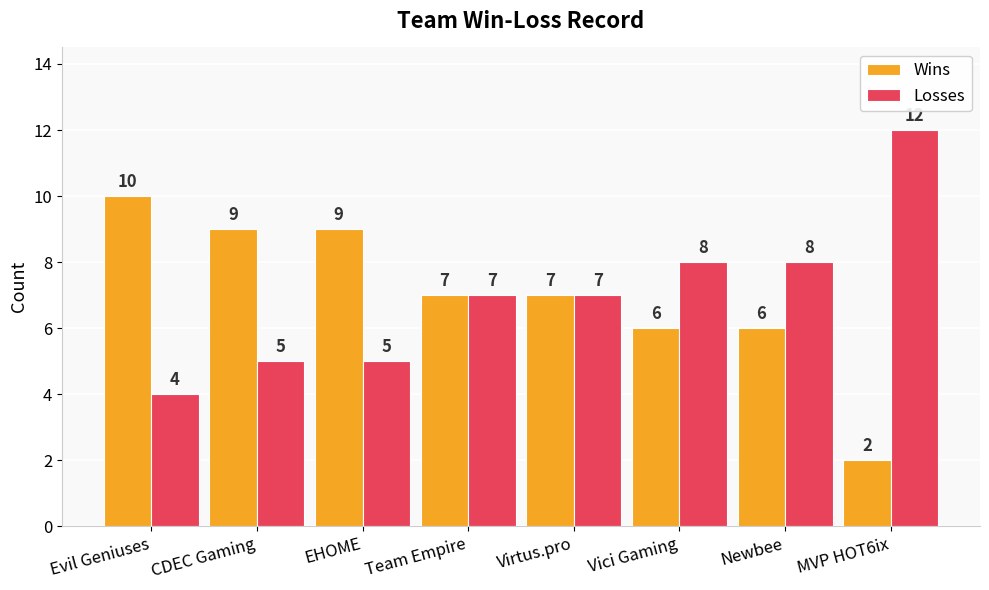

What is the total value across all series at Evil Geniuses?

14